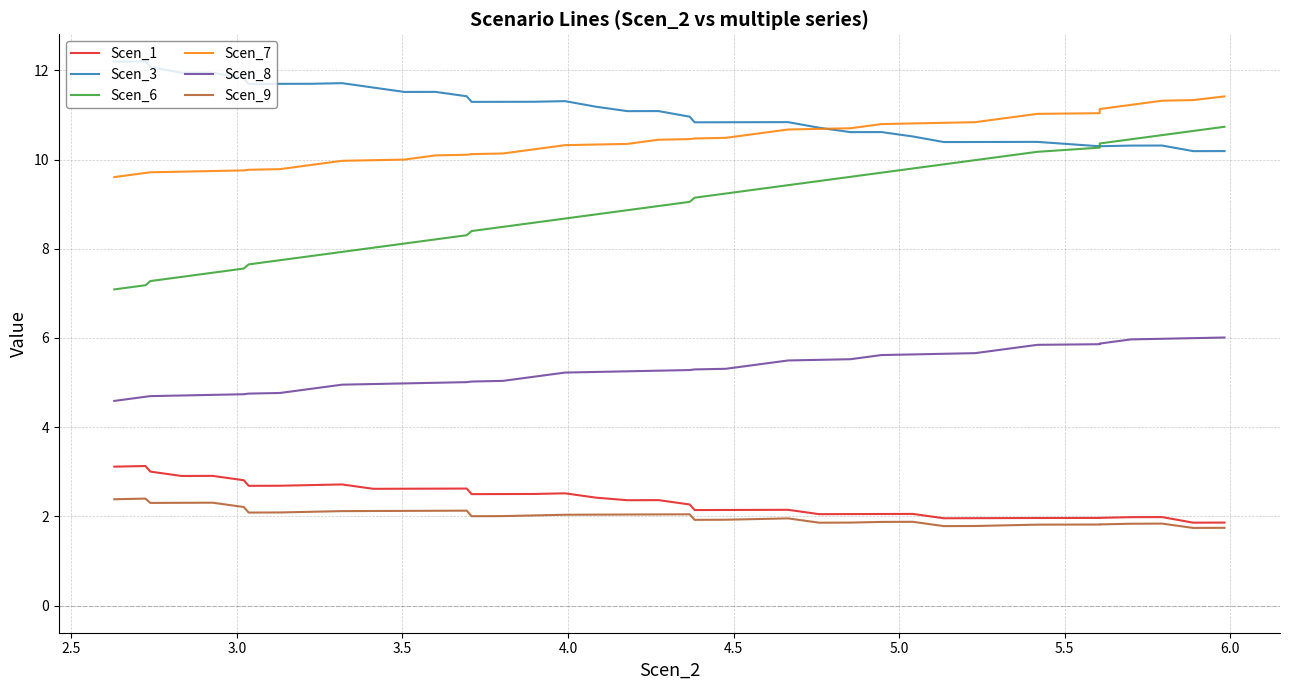

Count the number of data series in this chart.

6